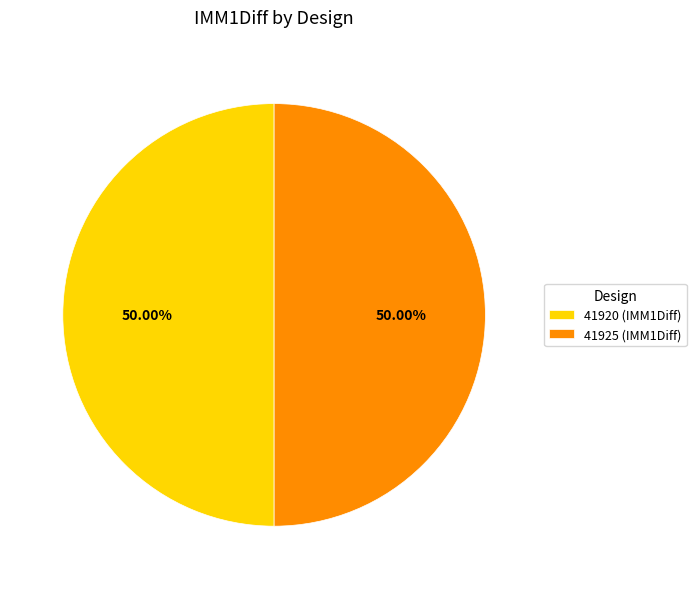

To the nearest percent, what is the combined percentage of 41920 and 41925?

100%